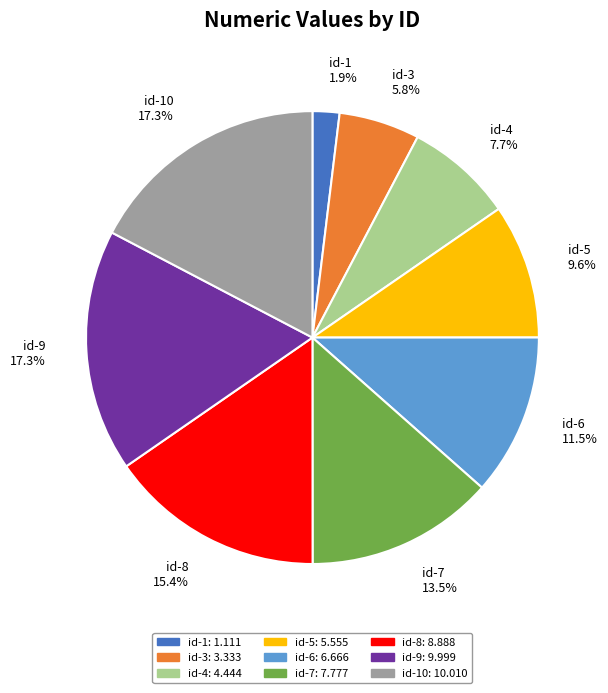

What is the total percentage of id-1 1.9% and id-7 13.5%?

15.4%